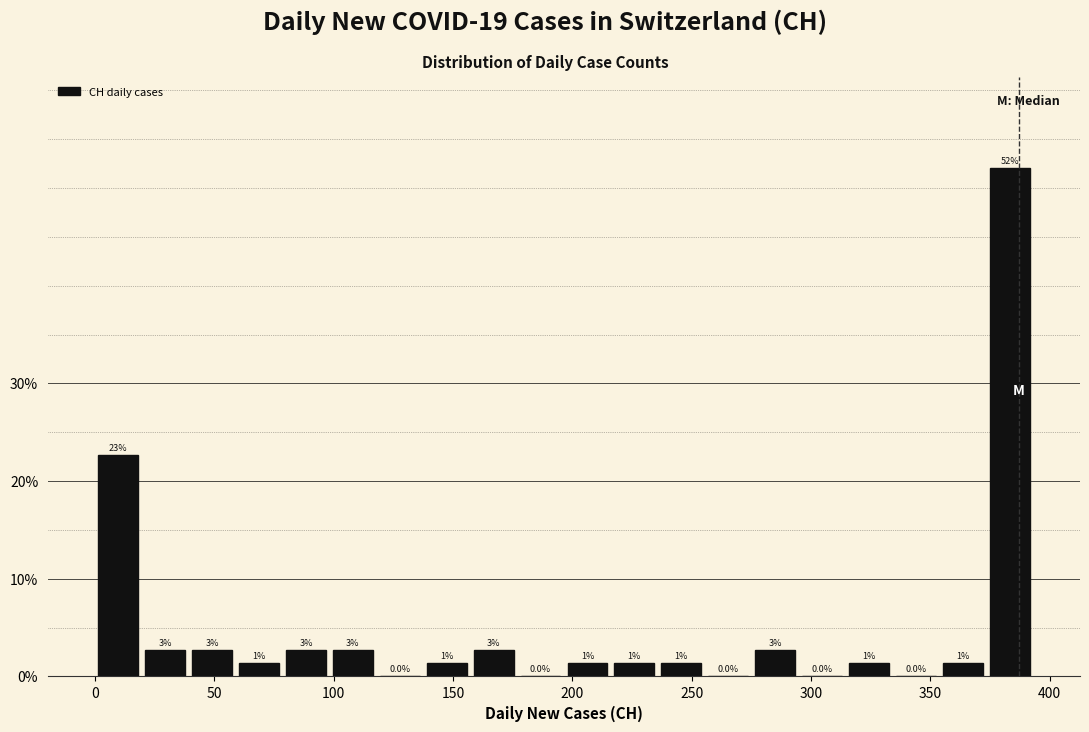

Around what value on the x-axis is the tallest bar? Give the approximate position of its centre, as read against the axis.

385